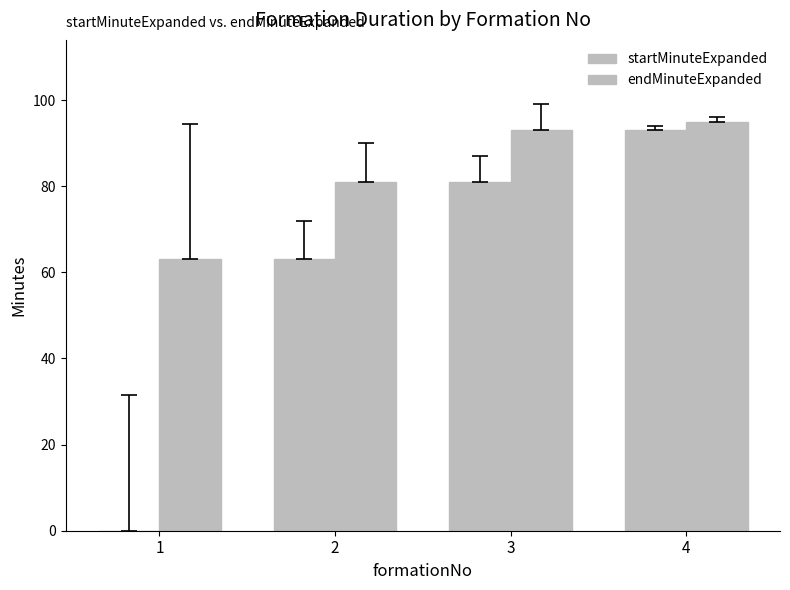

How many startMinuteExpanded values are between 63 and 93?

3